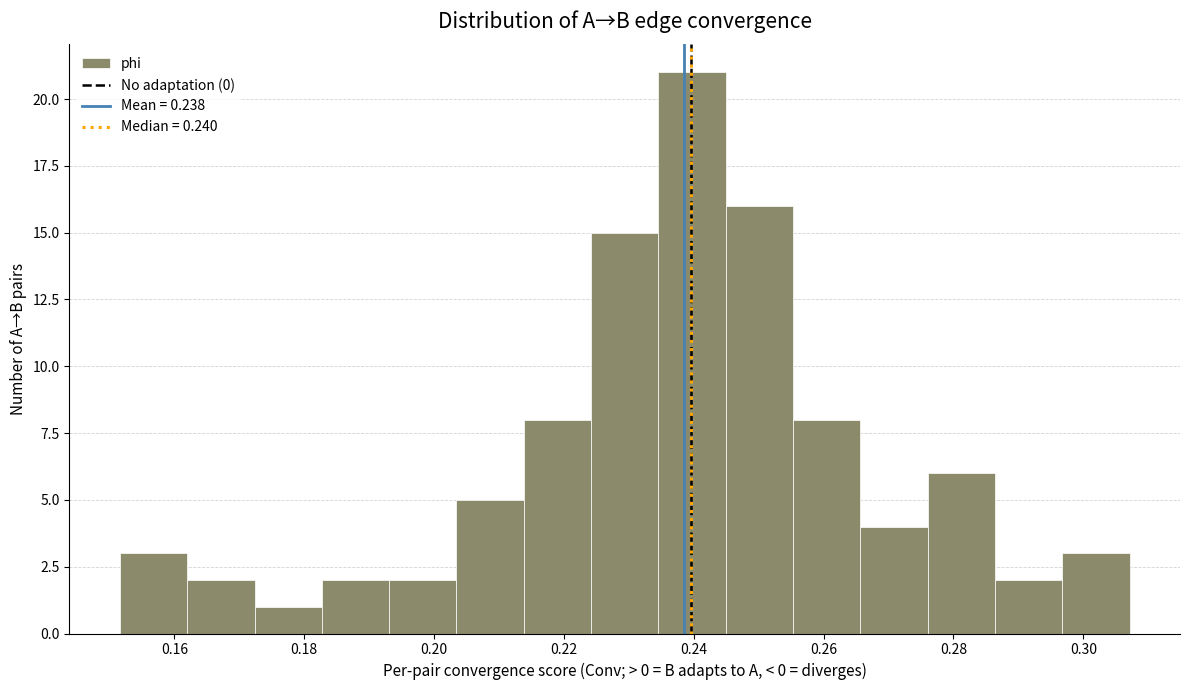

How tall is the bar that spans 0.152 to 0.162 on the x-axis? Neither the bar edges nor the heights are printed on the chart, so give them approximately, as read against the axes.

3